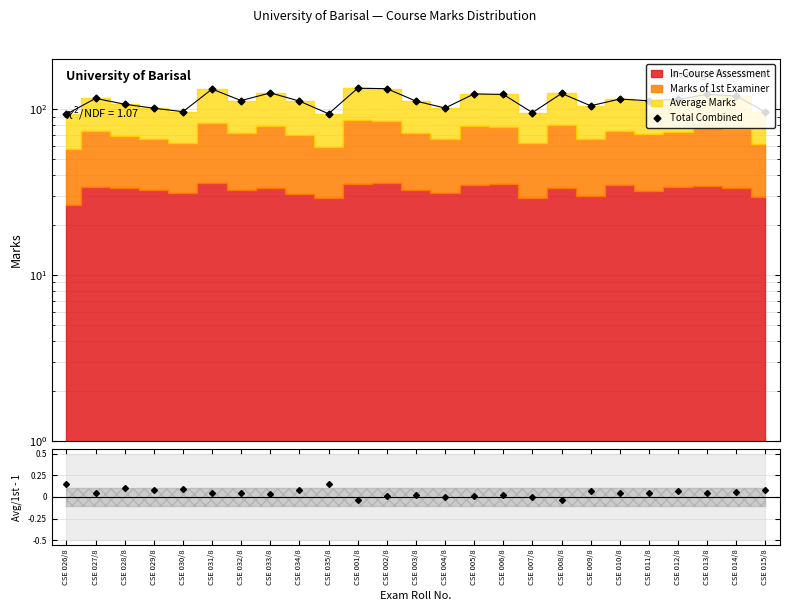

True or false: the data has more than 1 interior local peaks.

True